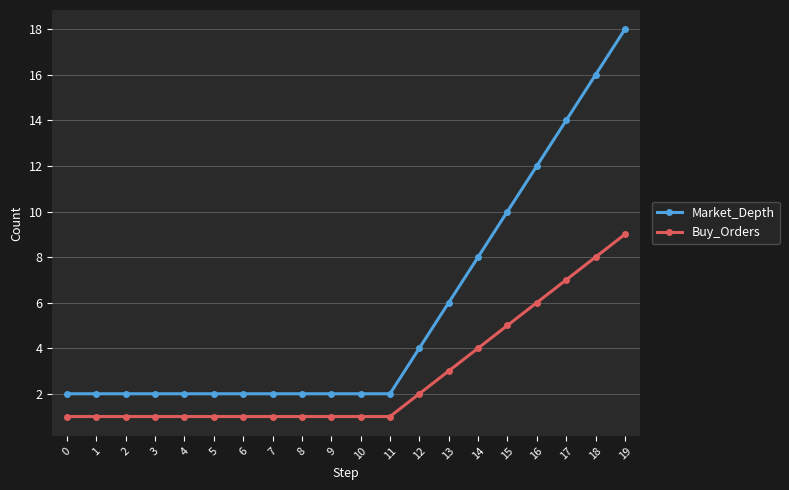

How many categories are shown in the chart?

20